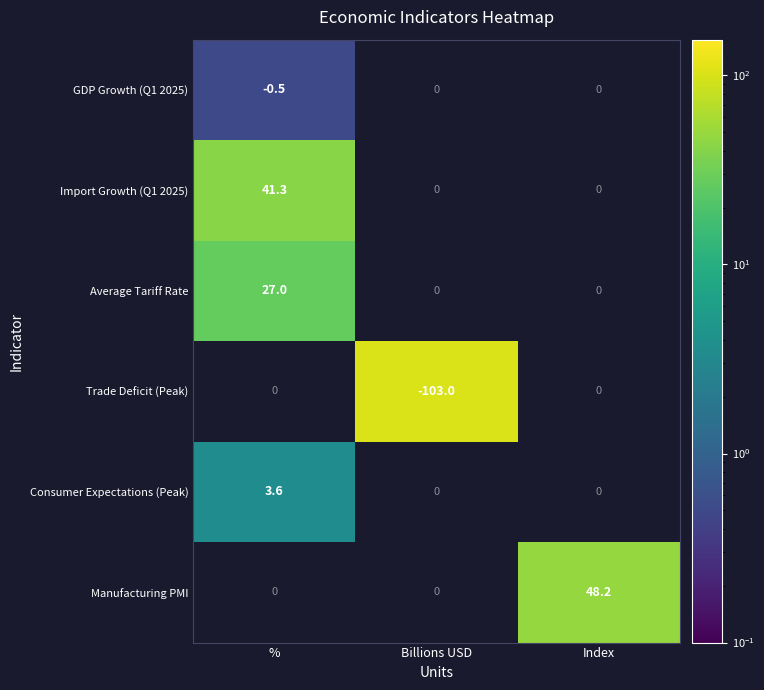

True or false: Average Tariff Rate has a value of 40.6 at %.

False